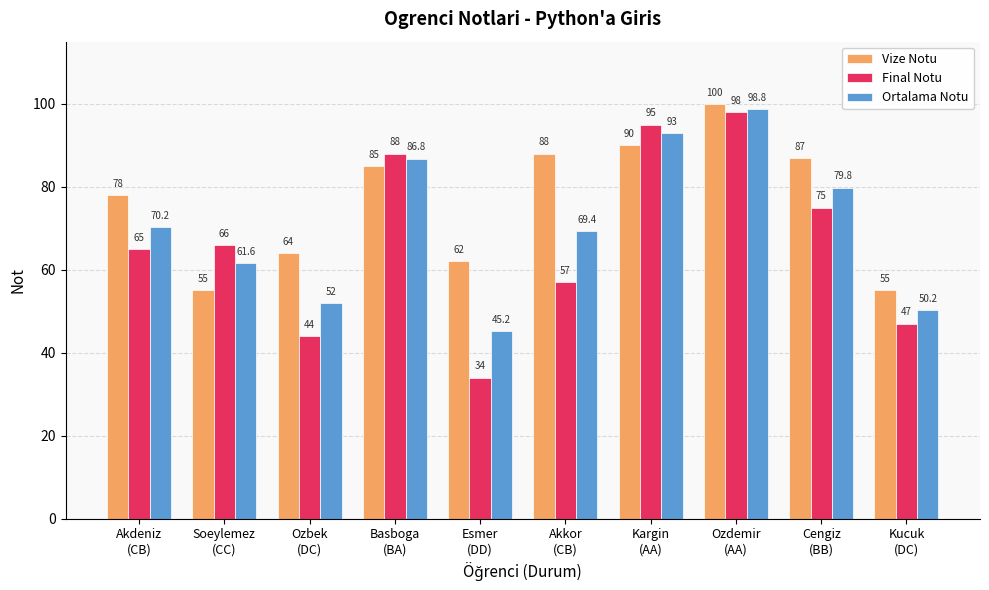

What is the lowest value of the Ortalama Notu series?

45.2